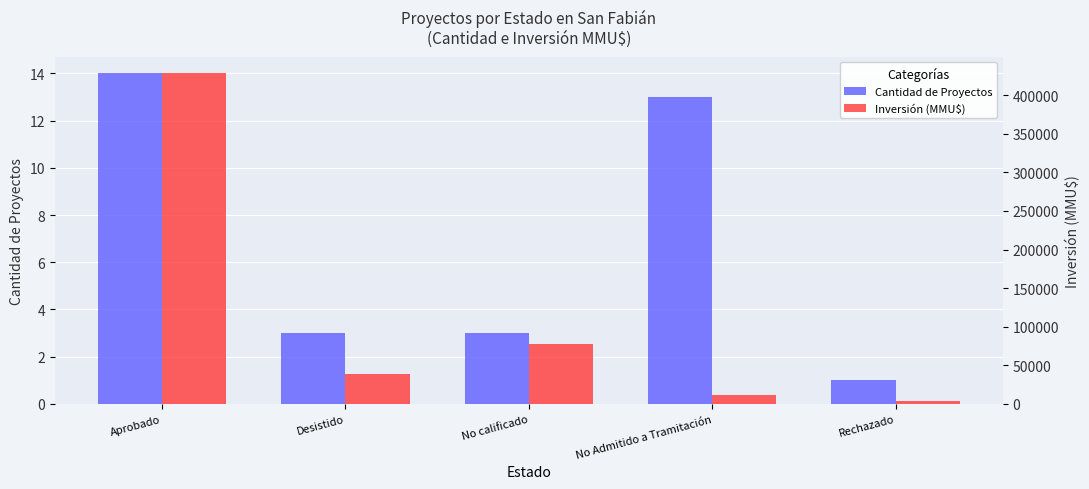

What is the label of the 4th bar from the left?

No Admitido a Tramitación